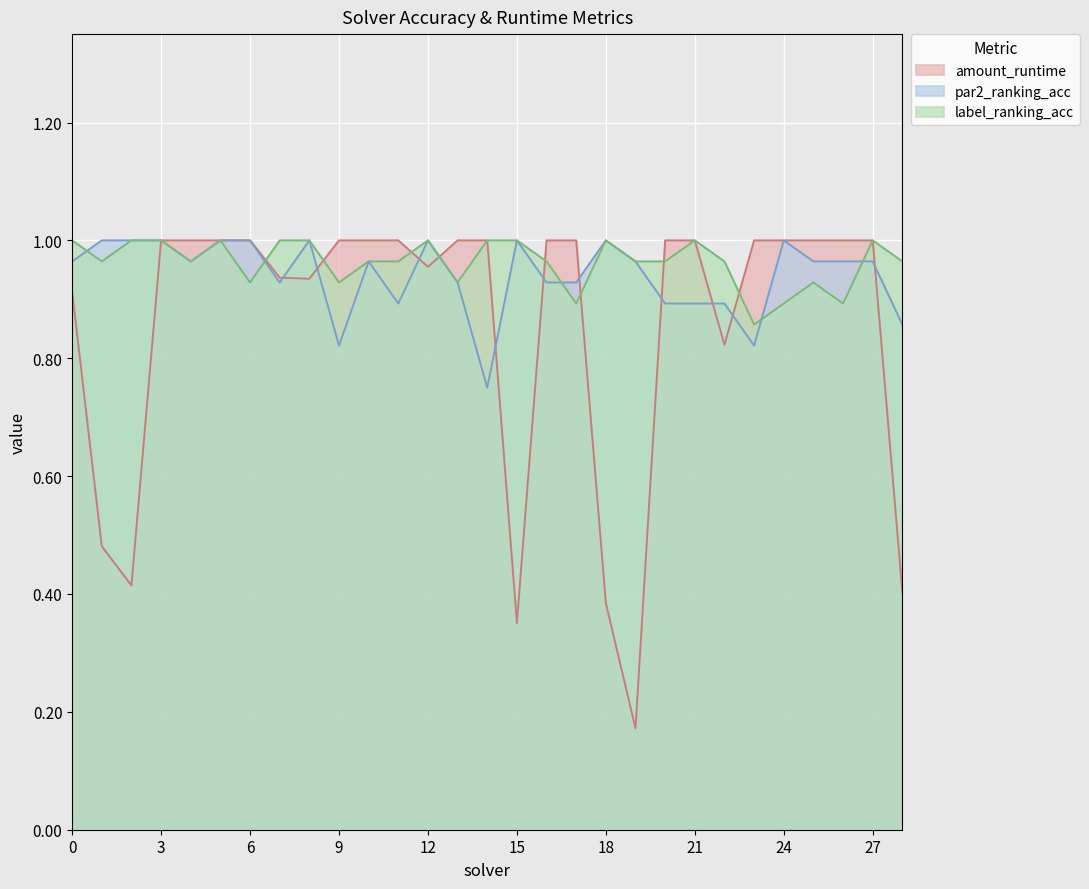

The amount_runtime series shows 0.9 at 8. True or false?

True